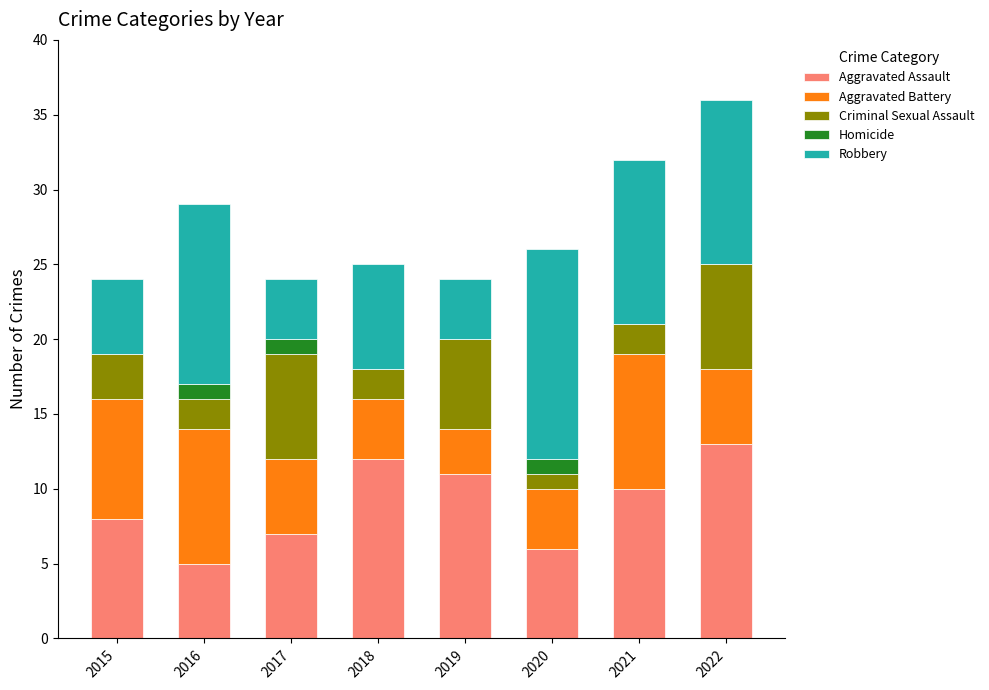

The value of Aggravated Assault at 2022 is 13. True or false?

True